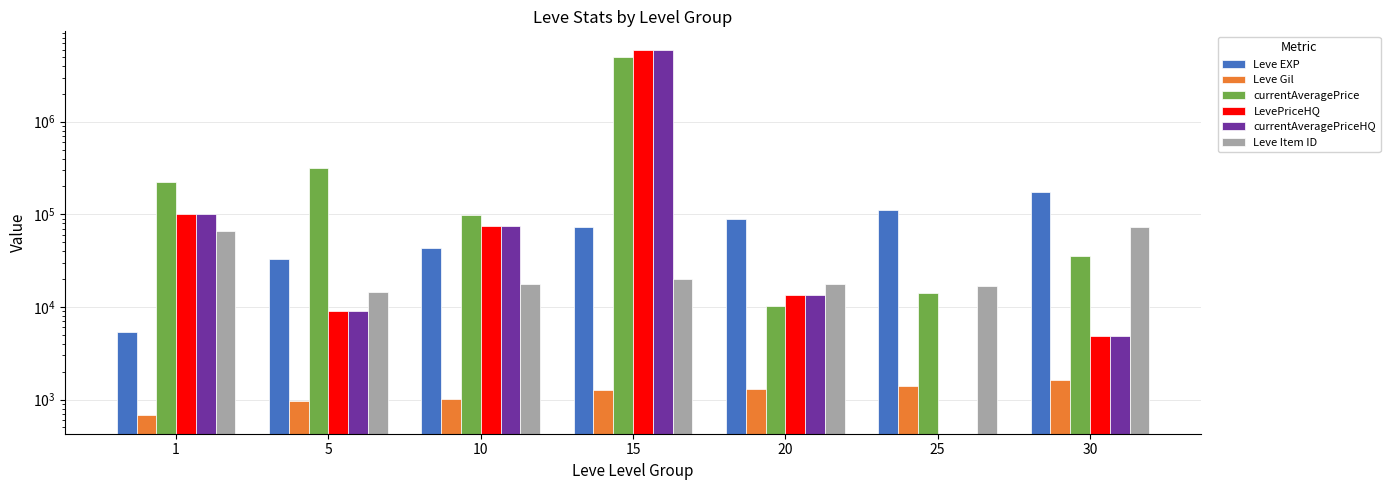

Between 30 and 5, which is larger?

30